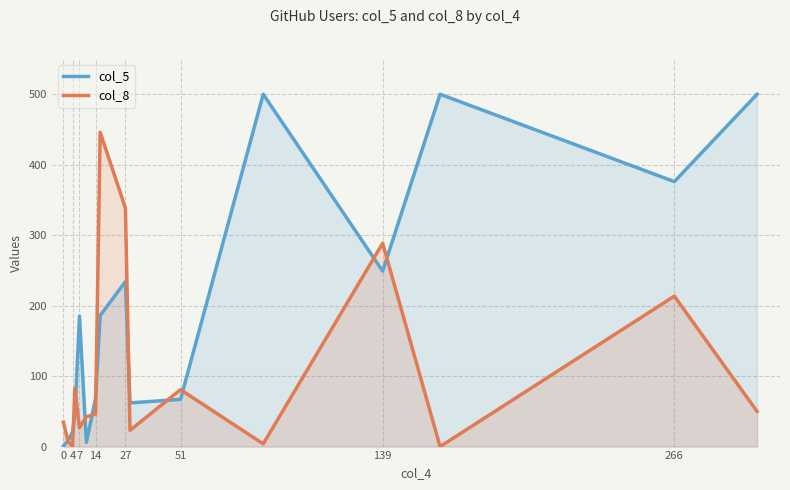

List the series in order of their peak value, lowest first.

col_8, col_5